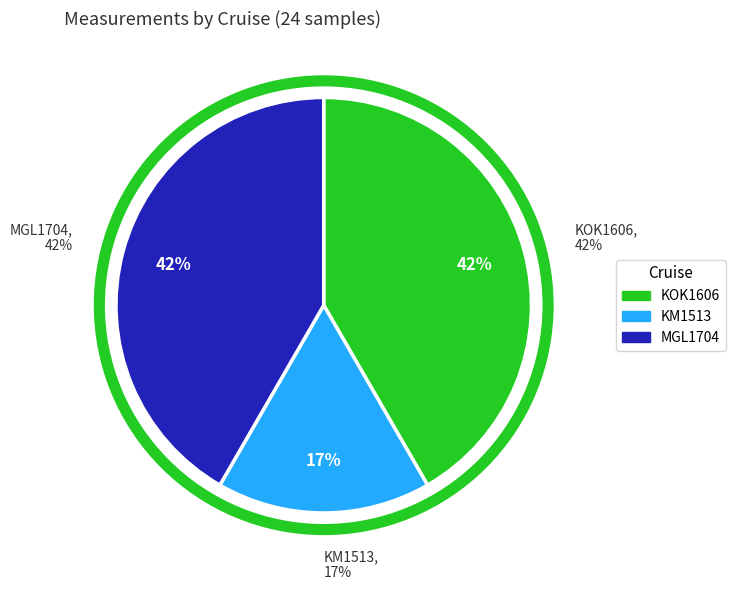

How many slices are in this pie chart?

3